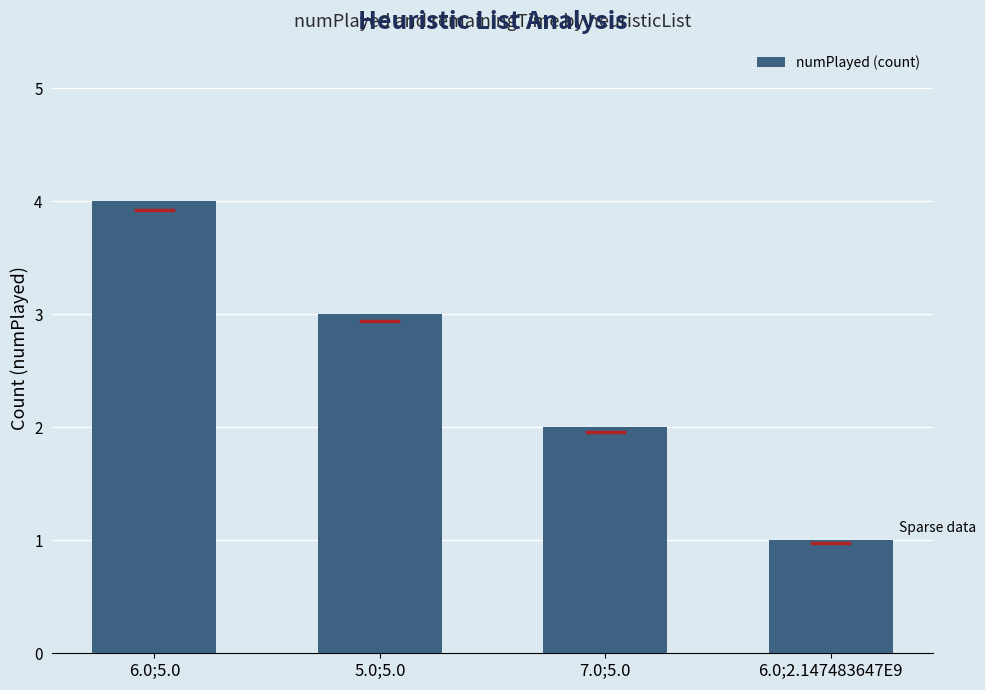

True or false: the data shows 3 at 7.0;5.0.

False